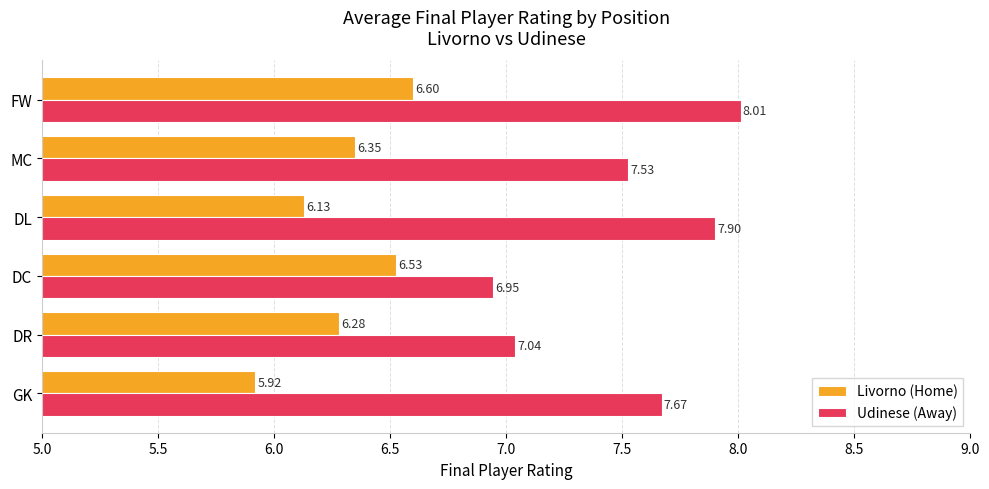

How many values in the Udinese (Away) series exceed 7?

5